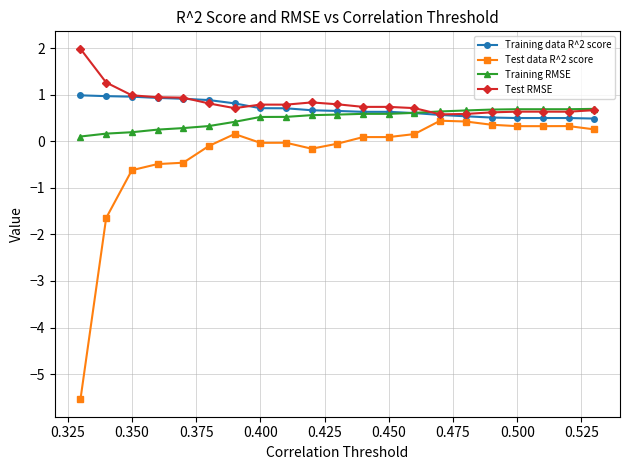

At how many categories does at least one series exceed -1?

21